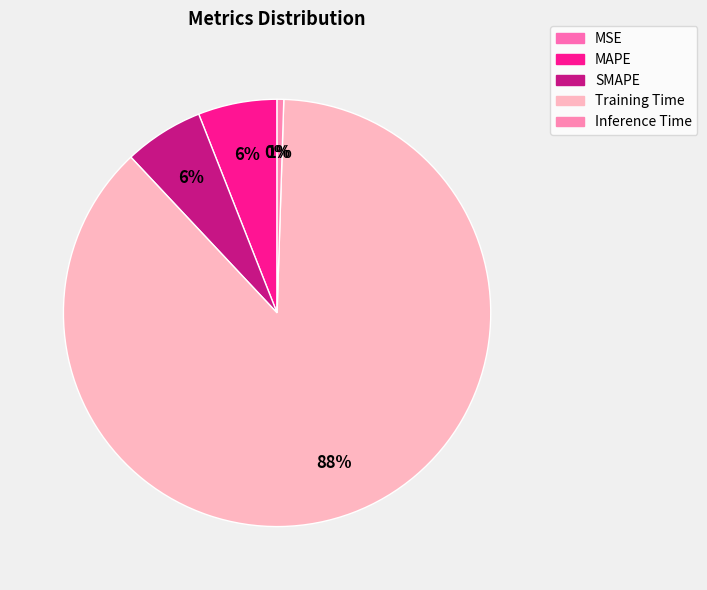

Between Training Time and MSE, which is larger?

Training Time